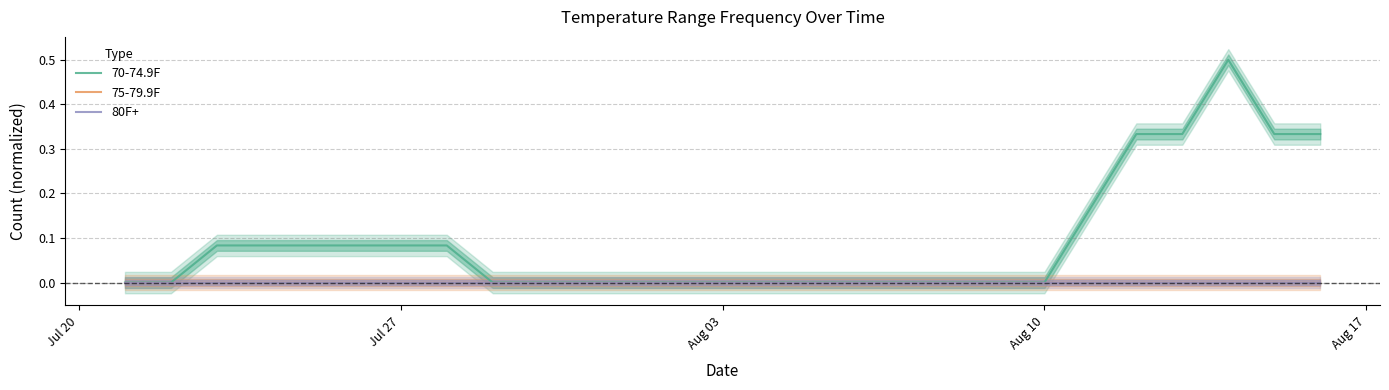

How many lines are shown in the chart?

3